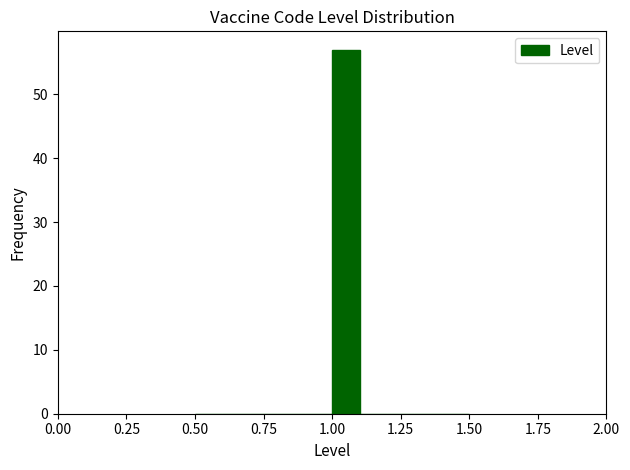

Read against the x-axis, roughly where is the centre of the tallest bar?

1.05